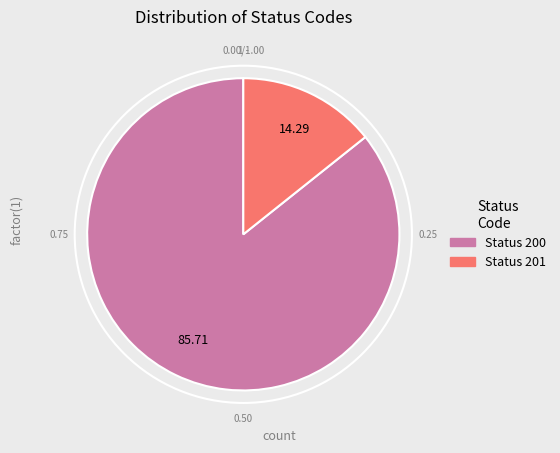

Is there a majority slice in this chart?

Yes